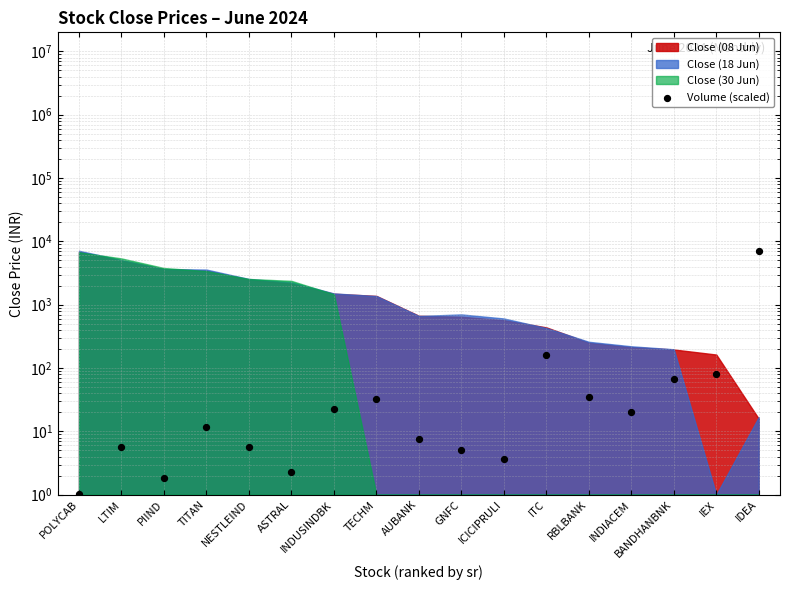

What is the change in value from POLYCAB to IEX?

+79.9